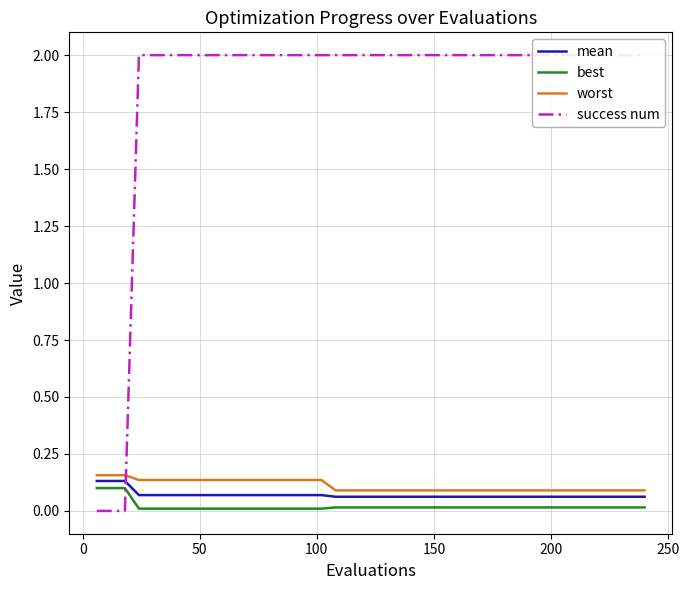

True or false: best and worst intersect in this chart.

False